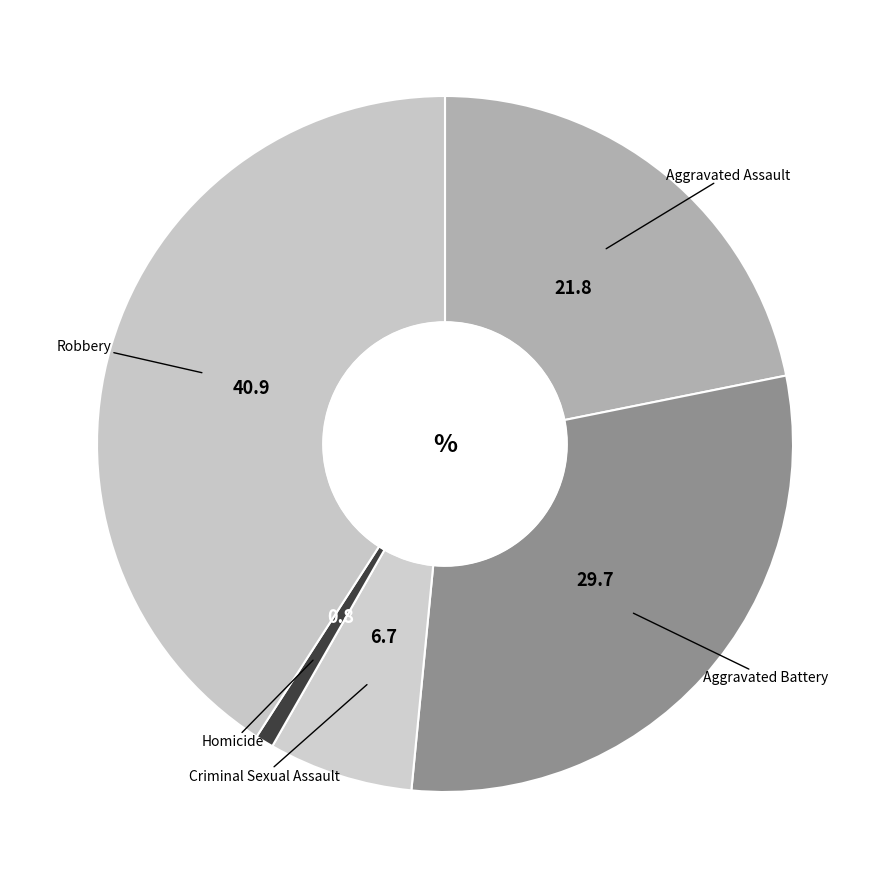

How many slices are in this pie chart?

5